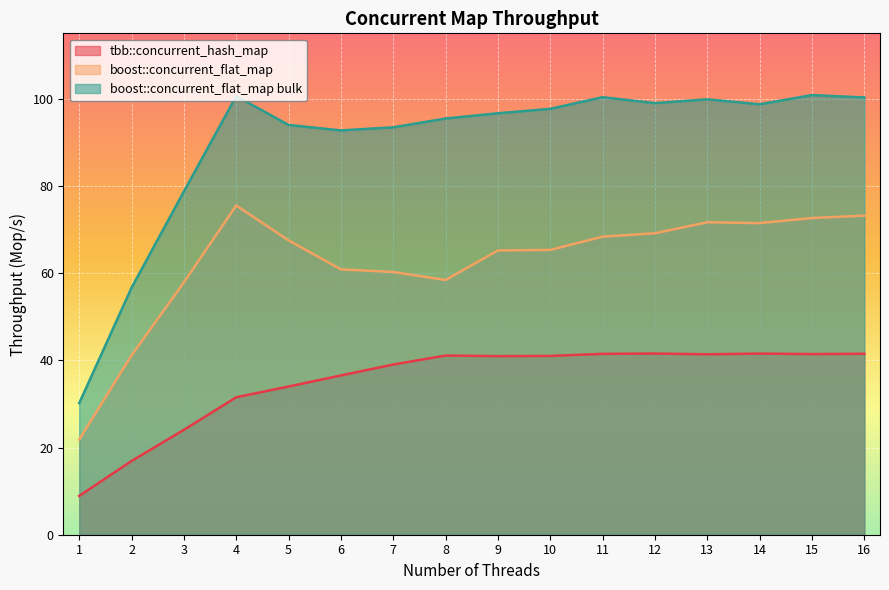

How many data points in boost::concurrent_flat_map are less than 67?

8